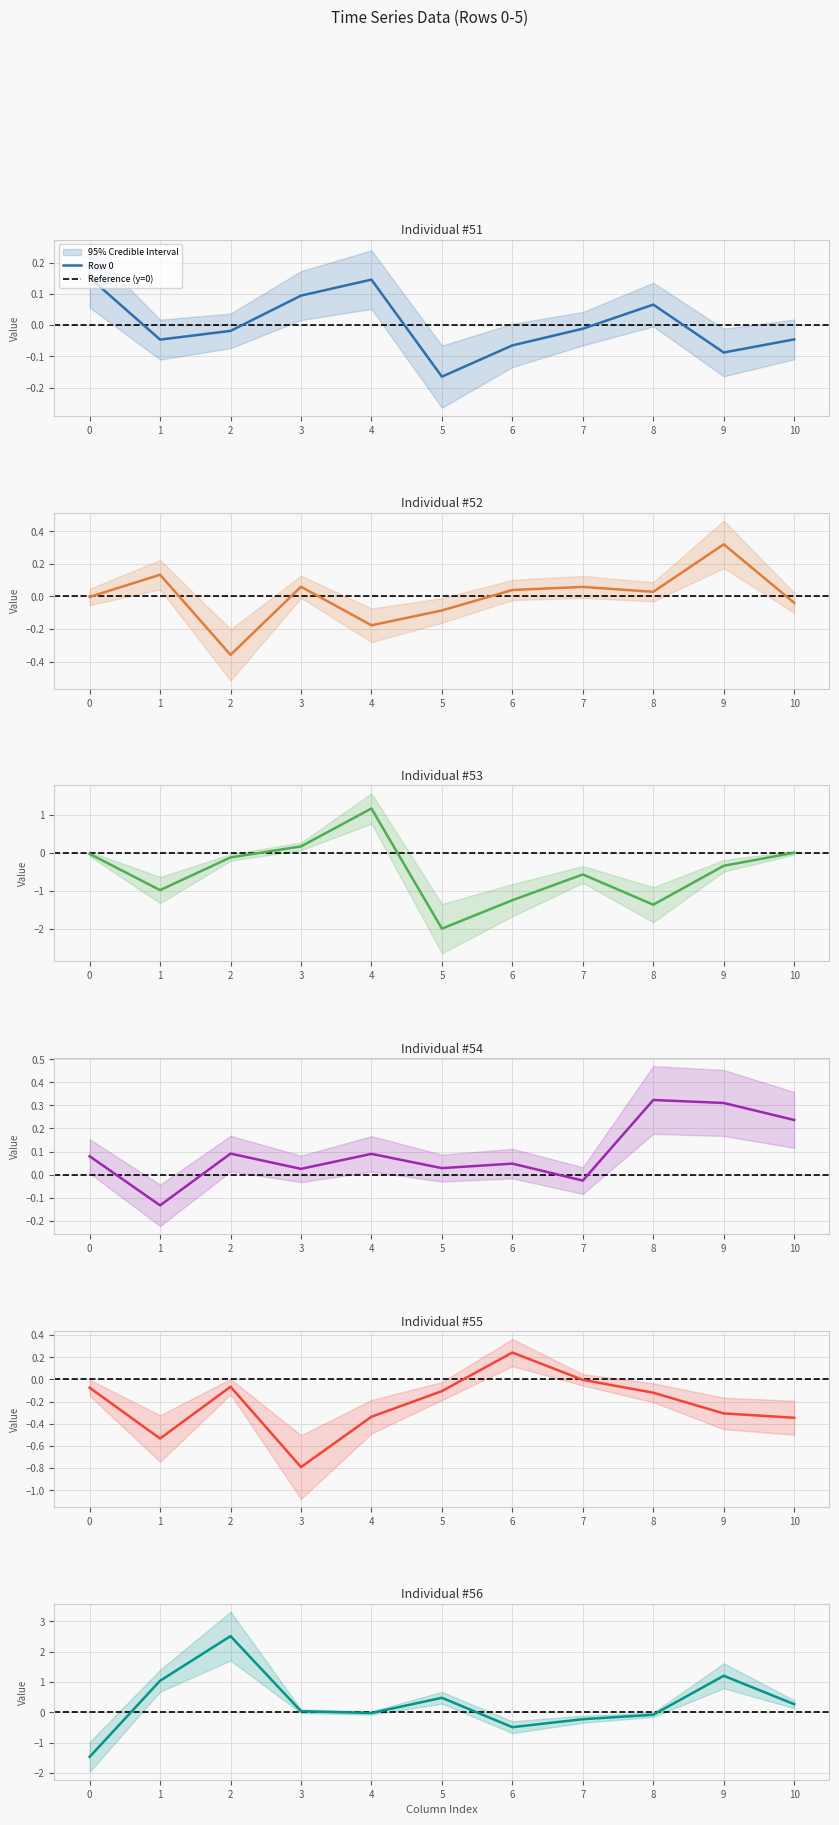

What is the lowest value of the Row 2 series?

-2.0